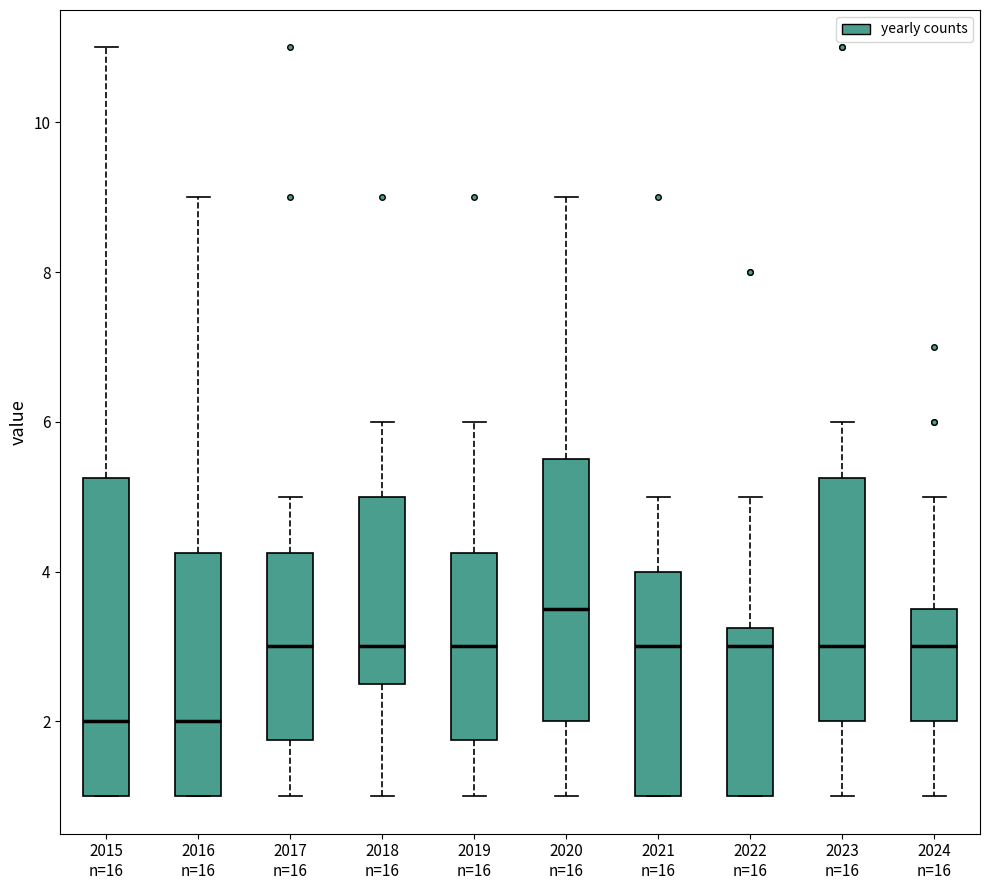

Where is the upper edge of the box for 2022 n=16 on the y-axis? The values are not printed on the chart, so give them approximately, as read against the axis.

3.2